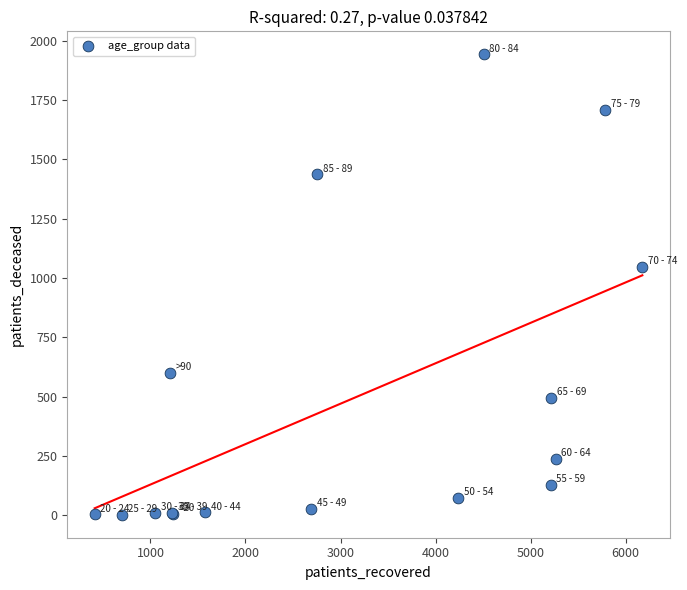

What Y value in the scatter plot is closest to 972?

1045